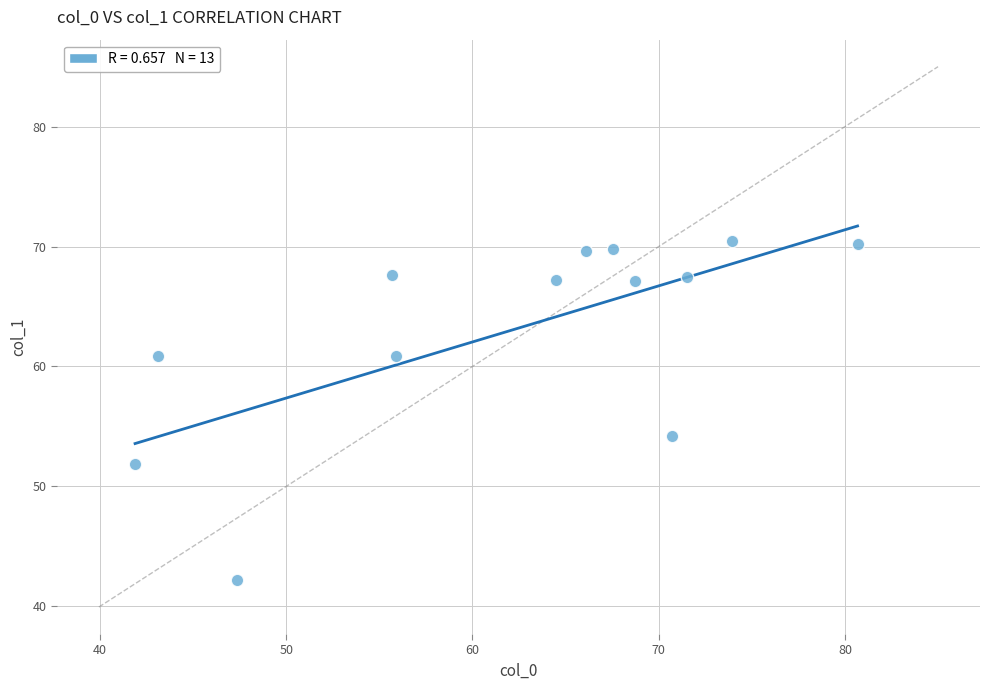

What is the range of X values (max minus min)?

38.8